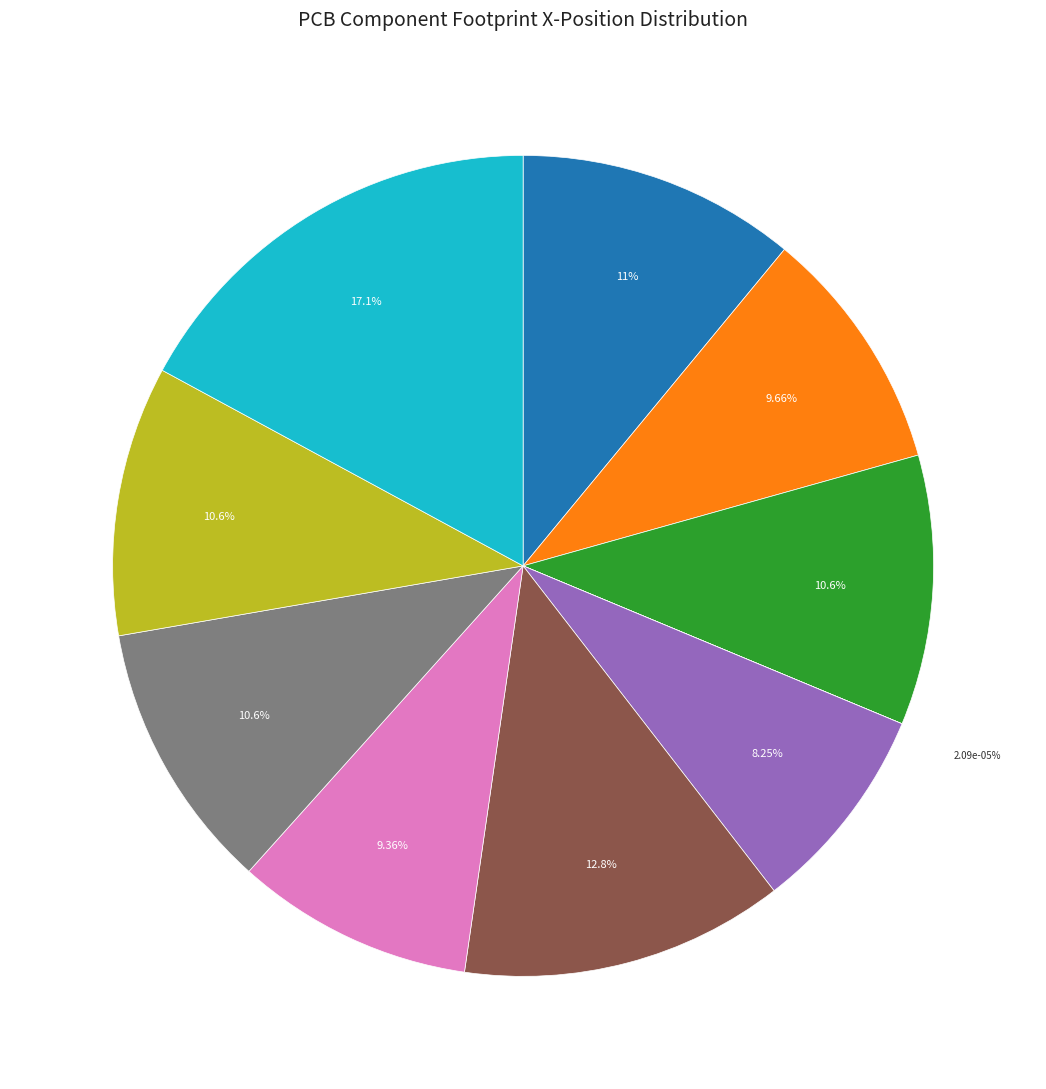

To the nearest percent, what percentage of the pie is M10?

8%